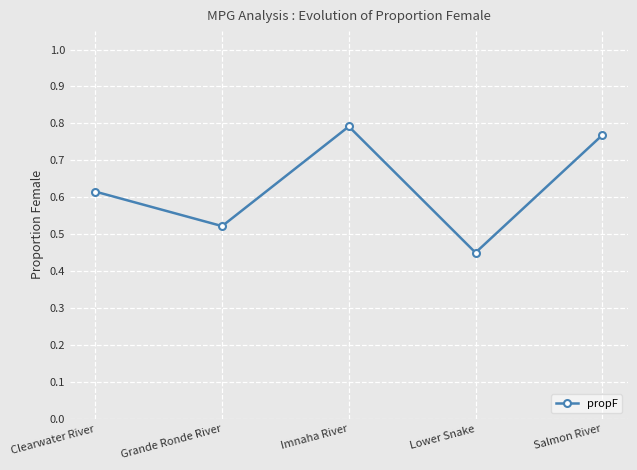

True or false: the data has more than 1 interior local peaks.

False